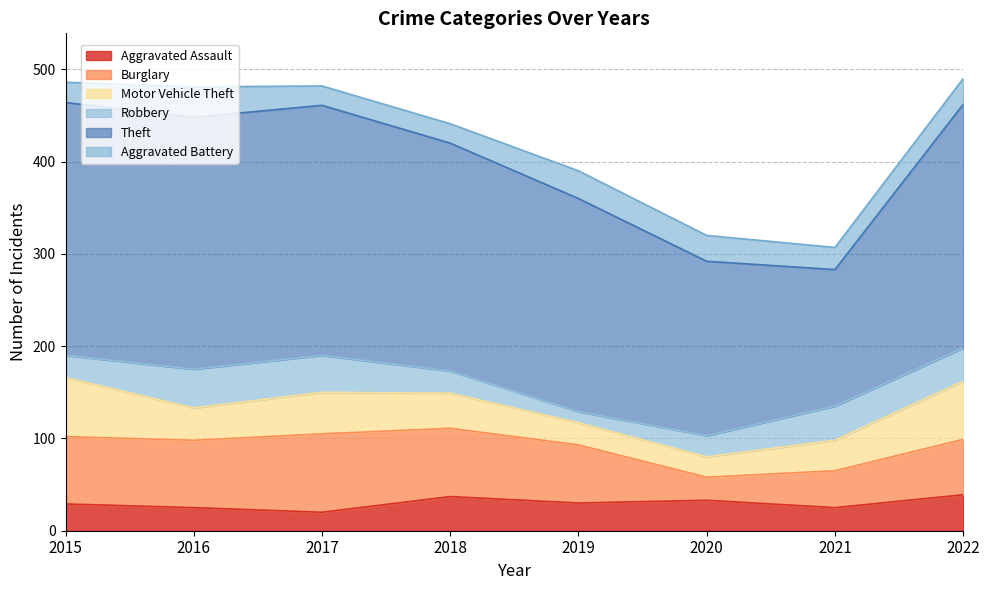

What is the difference between the second highest and second lowest values in the Robbery series?

17